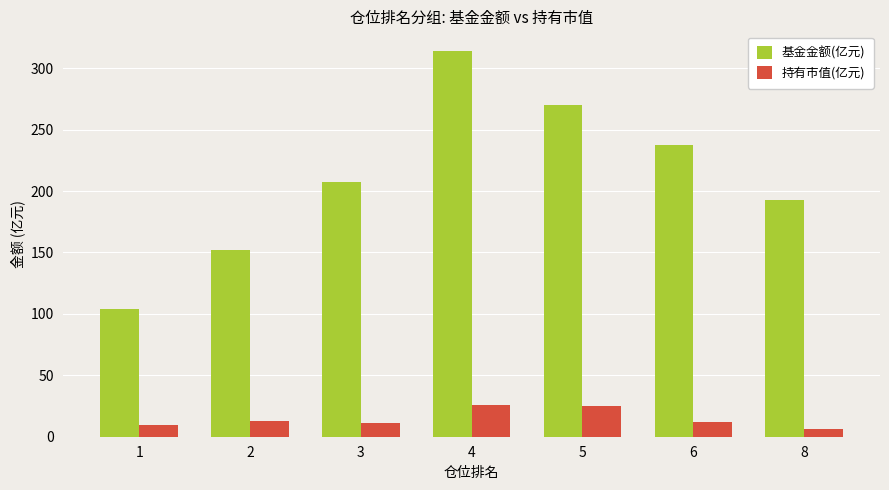

At 3, list the series in order from largest to smallest.

基金金额(亿元), 持有市值(亿元)